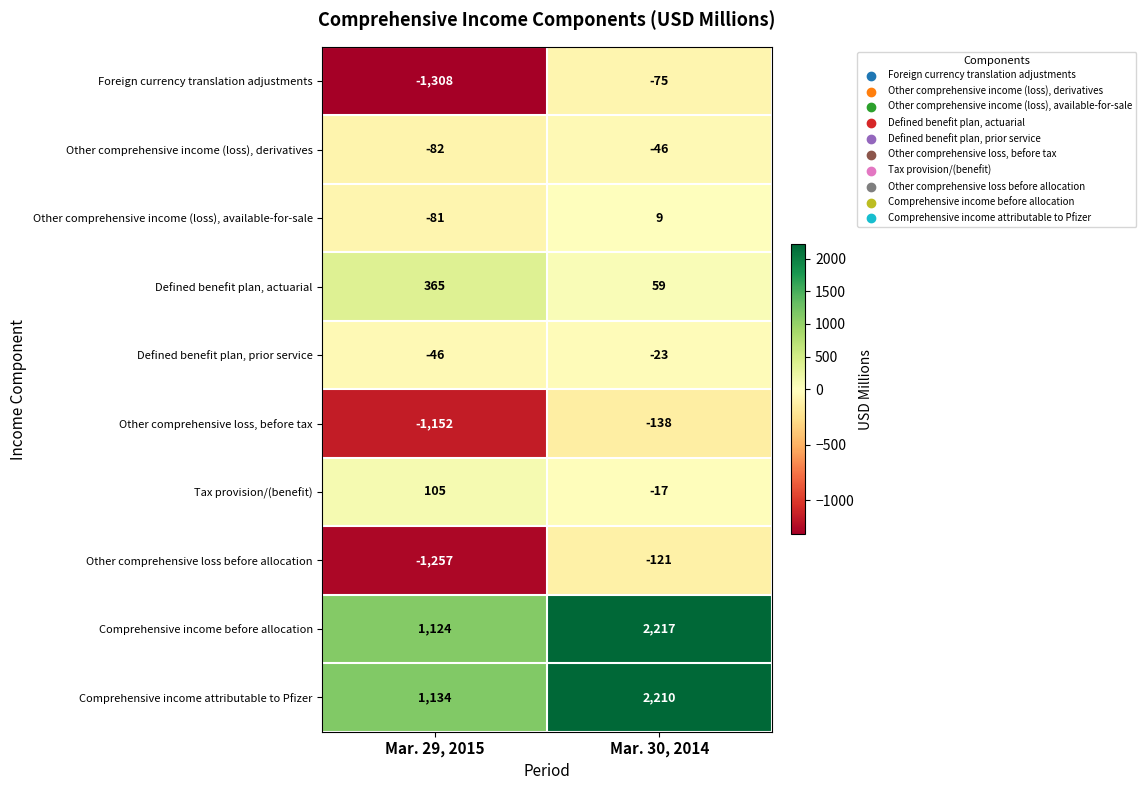

What value does the Comprehensive income attributable to Pfizer series have at Mar. 30, 2014?

2210